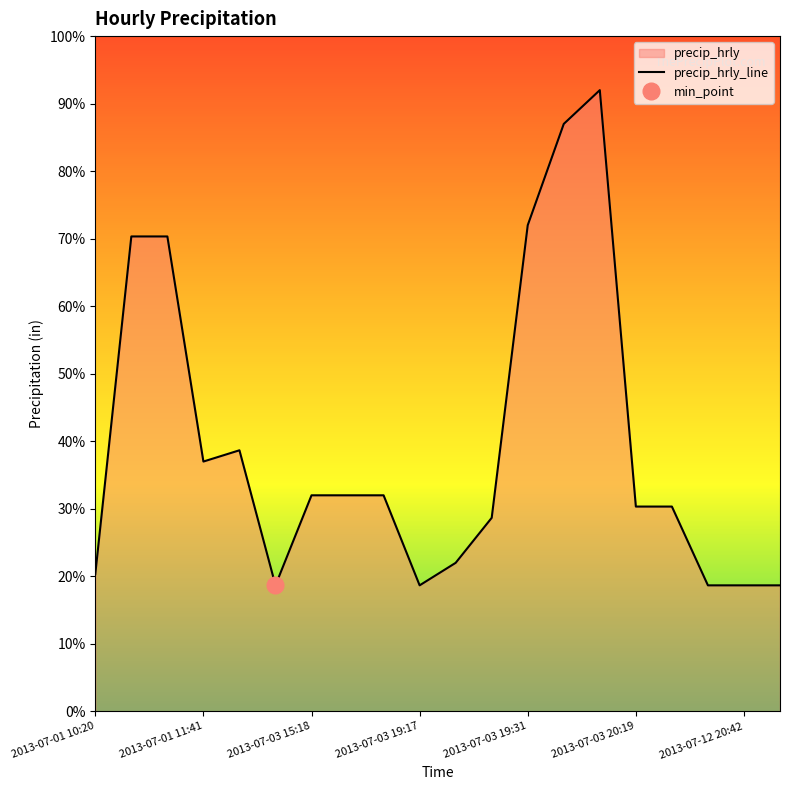

How many series are shown in this chart?

1